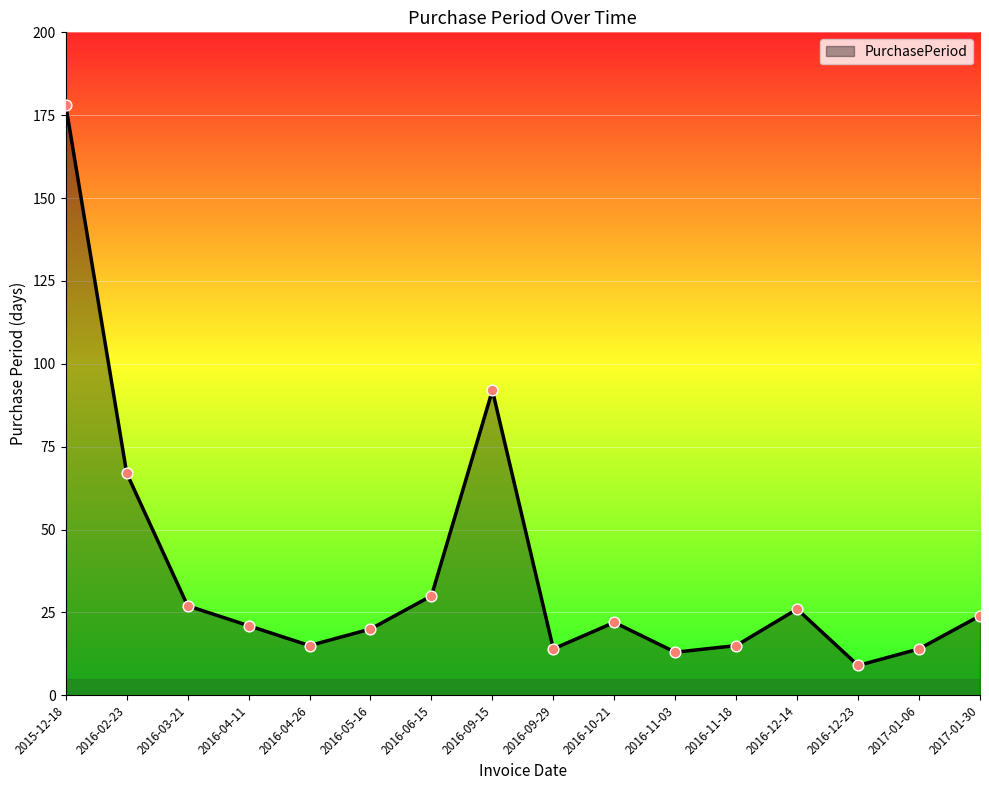

What is the change in value from 2016-04-26 to 2016-12-23?

-6